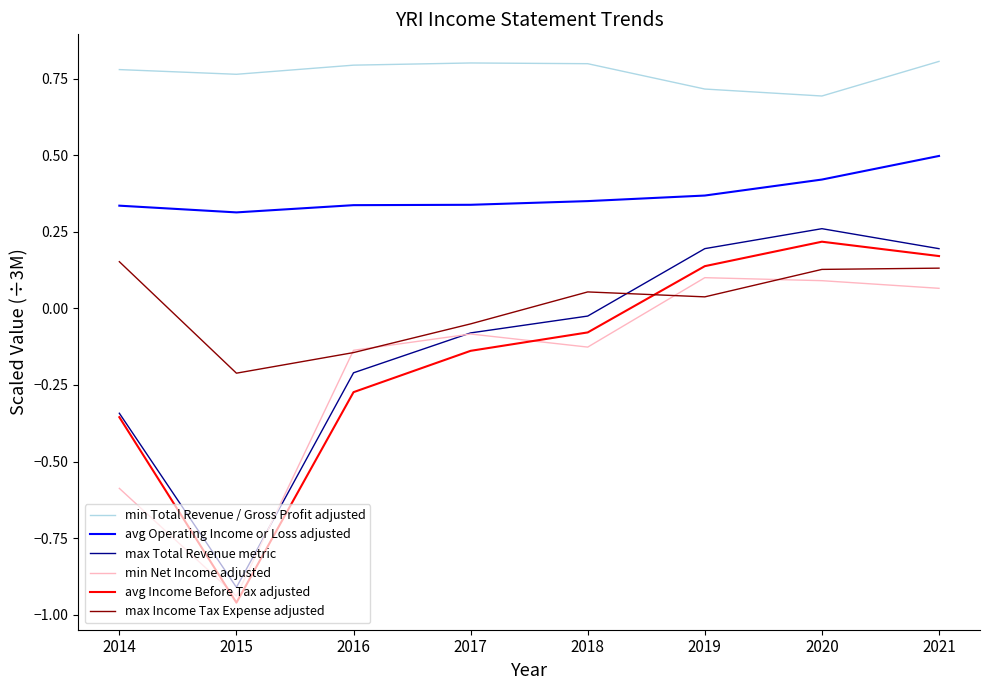

True or false: min Total Revenue / Gross Profit adjusted has a value of 0.5 at 2016.

False